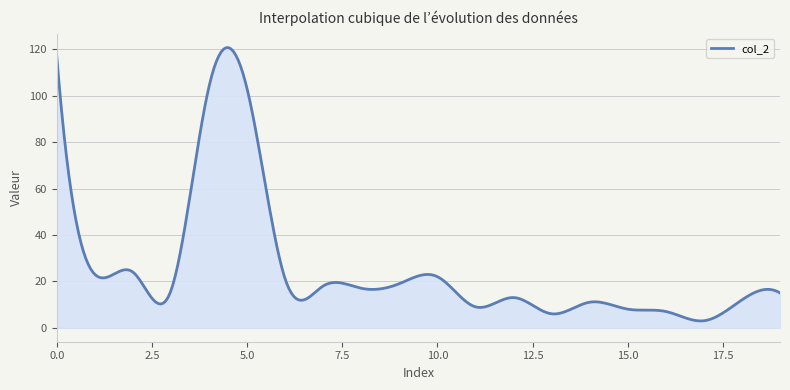

How many lines are shown in the chart?

1